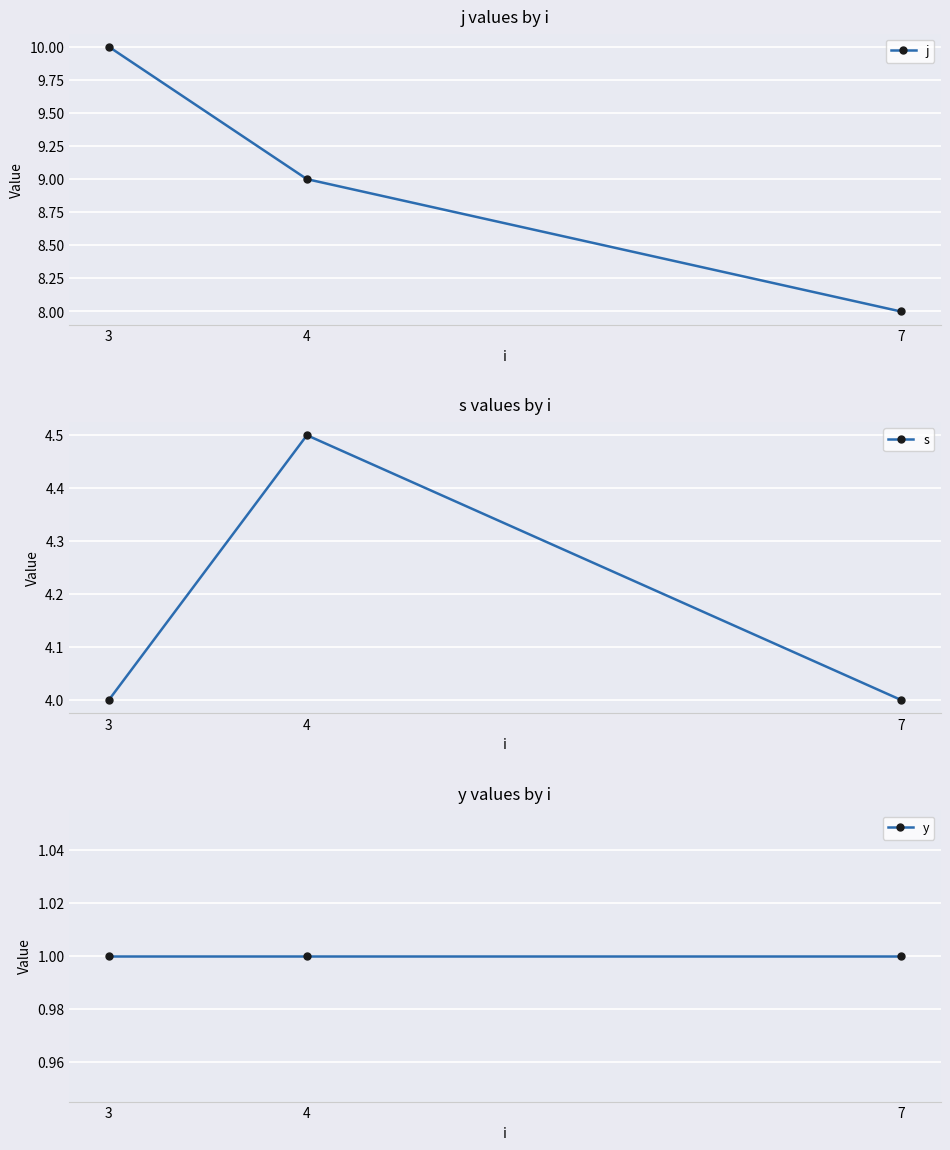

Between 7 and 4, which is larger?

4